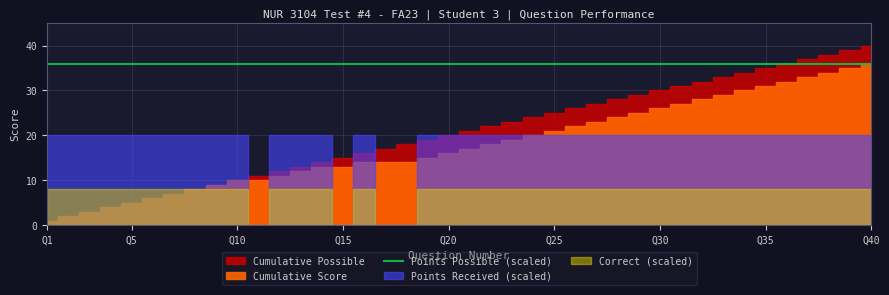

At which category is the sum across all series the highest?

40